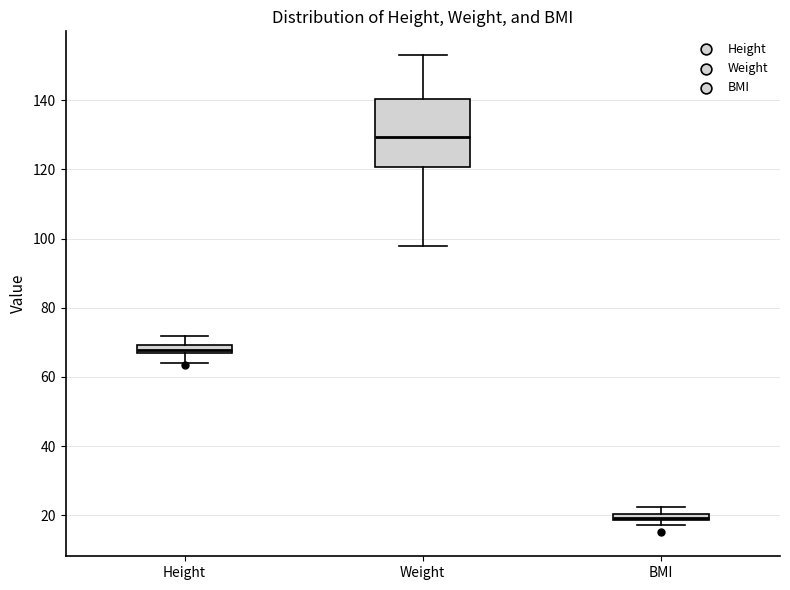

Where is the upper edge of the box for Weight on the y-axis? The values are not printed on the chart, so give them approximately, as read against the axis.

140